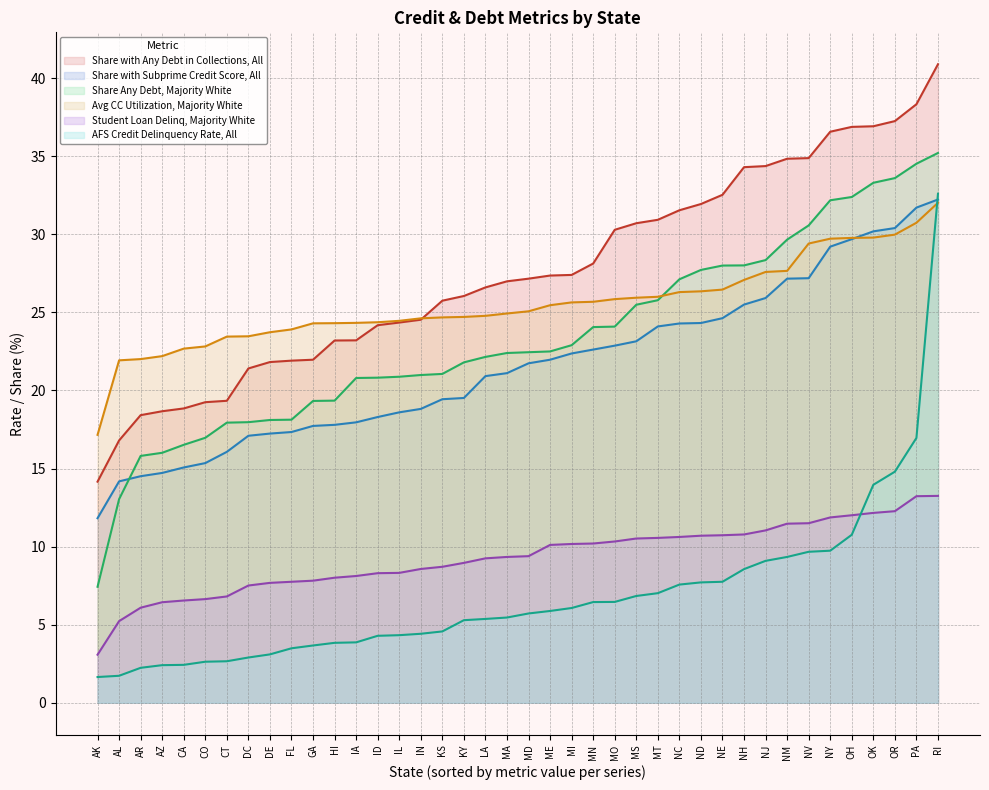

Which series has the widest spread of values?

AFS Credit Delinquency Rate, All